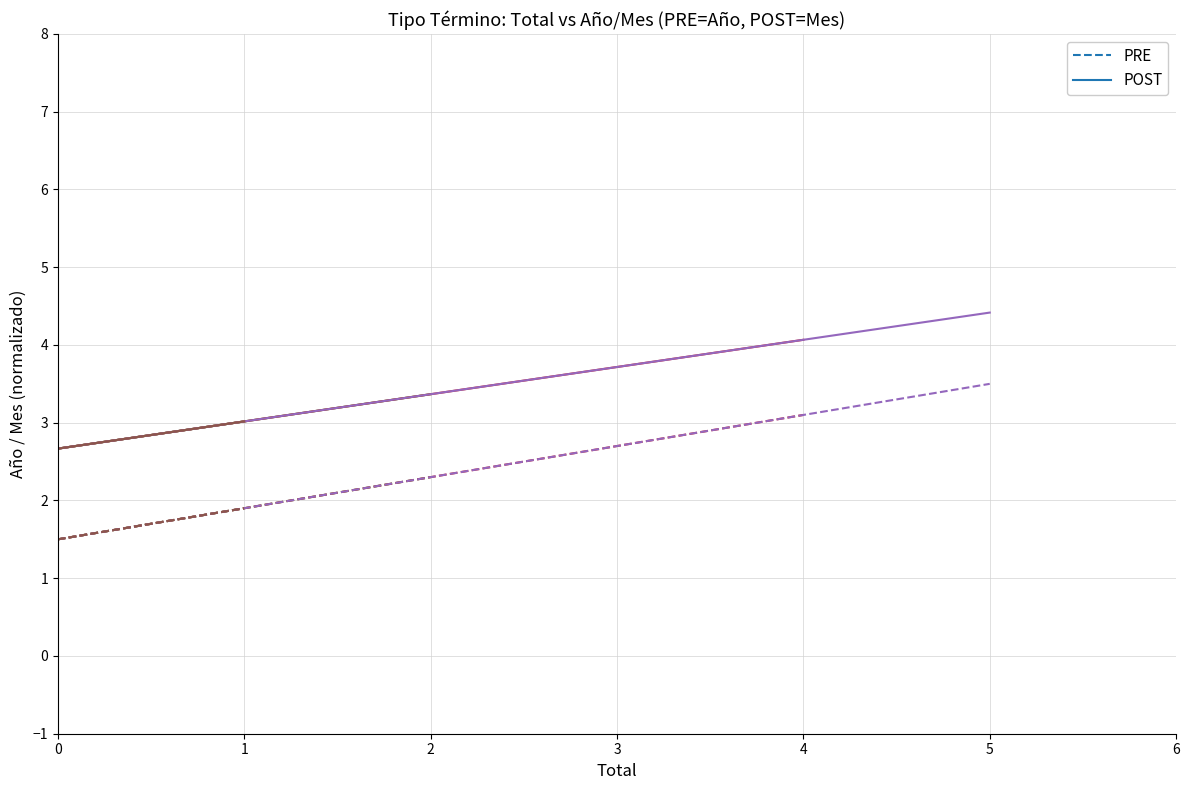

Which category has the highest value in the PRE series?

1